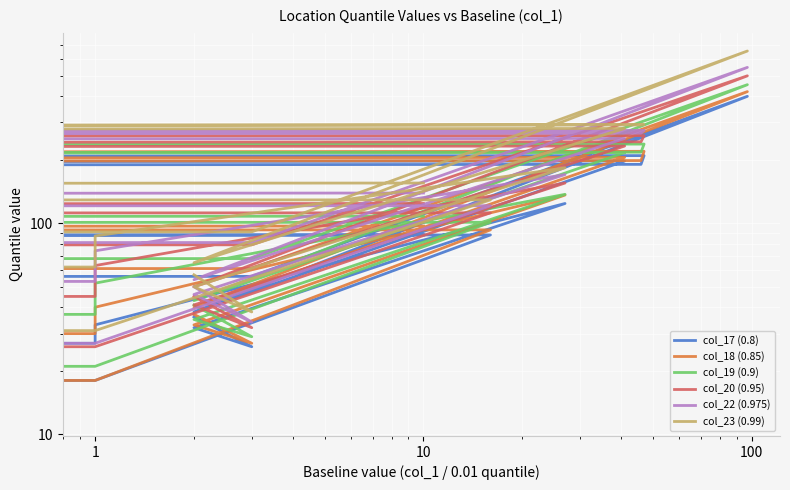

What are all the series names shown in the legend?

col_17 (0.8), col_18 (0.85), col_19 (0.9), col_20 (0.95), col_22 (0.975), col_23 (0.99)